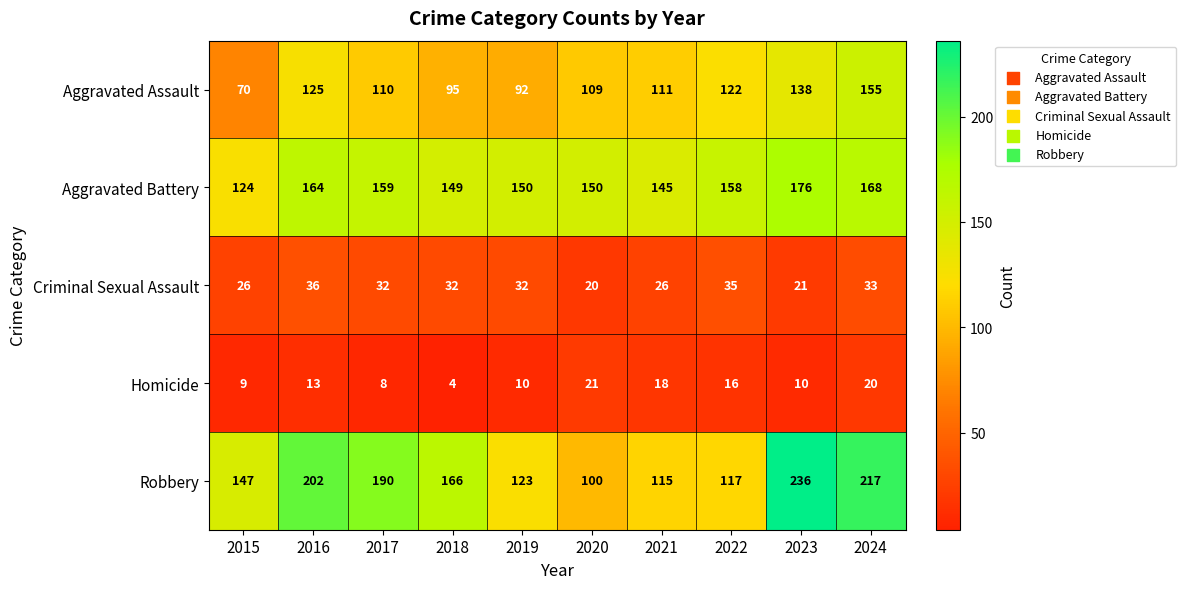

Where does the Criminal Sexual Assault series first go above 32?

2016